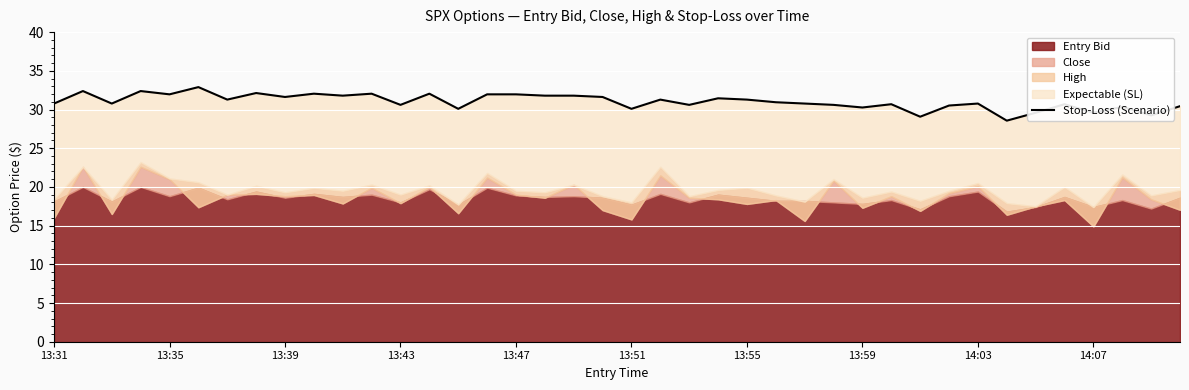

The value at 26 is 30.8. True or false?

True